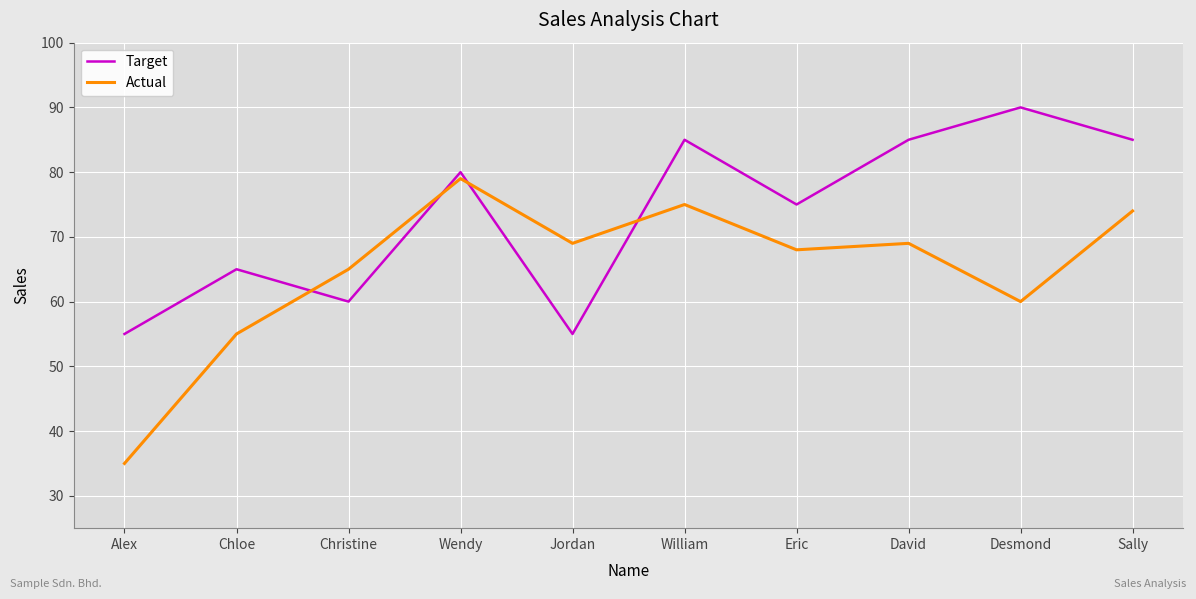

What is the difference between the second highest and second lowest values in the Actual series?

20